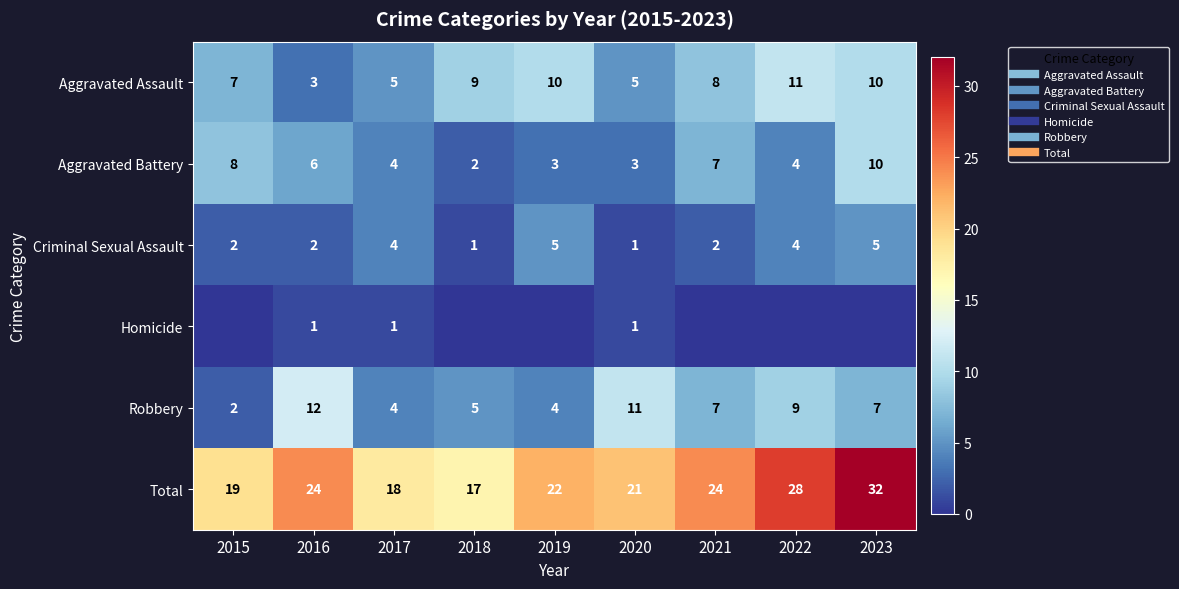

Which series changed the most between 2016 and 2021?

Aggravated Assault